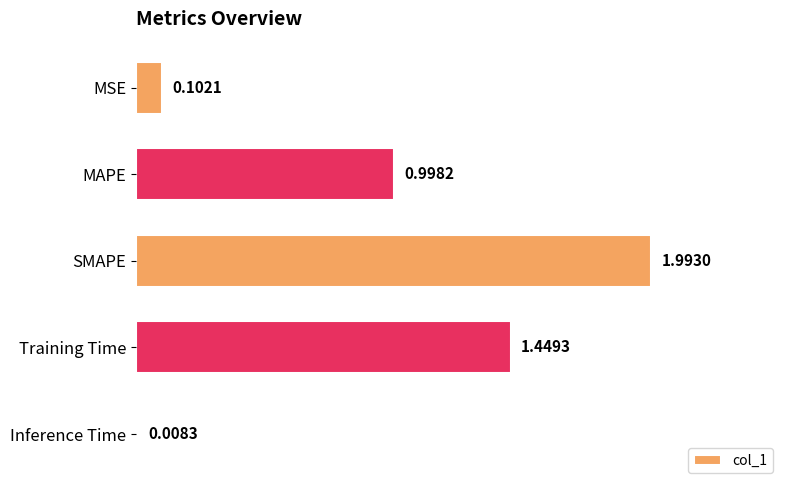

Does the chart contain stacked bars?

No